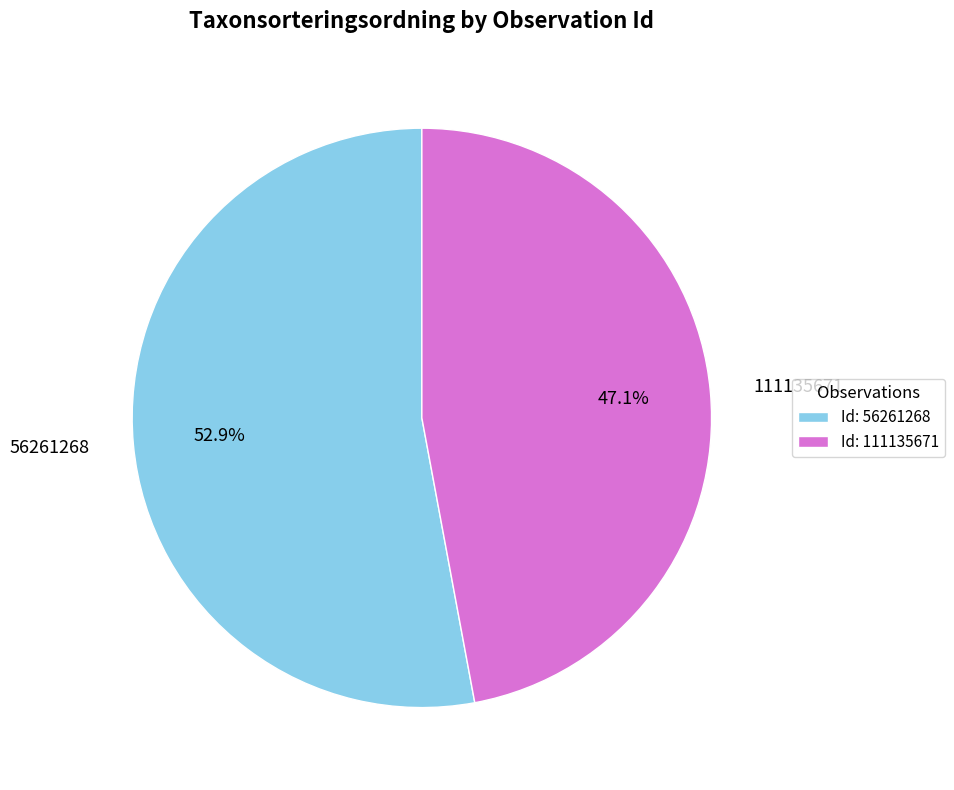

Which slice is the largest?

56261268